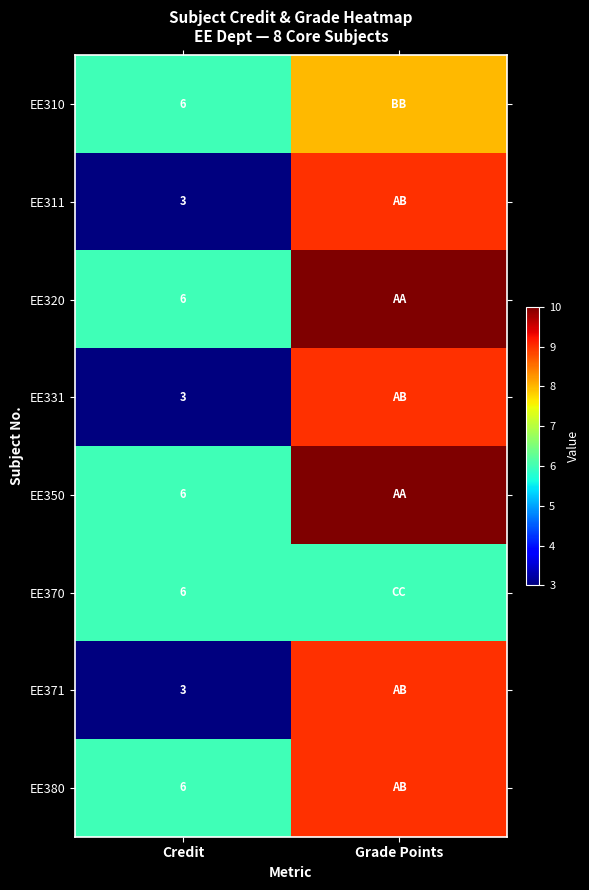

What is the difference between the highest and lowest values at Credit?

3